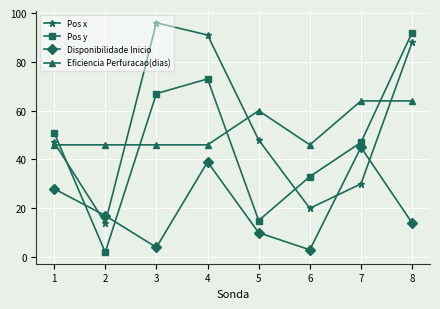

List the series in order of their peak value, highest first.

Pos x, Pos y, Eficiencia Perfuracao(dias), Disponibilidade Inicio